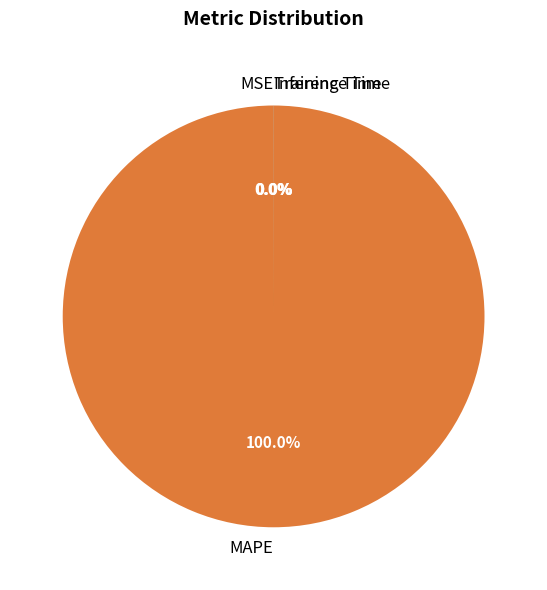

Which category accounts for the majority?

MAPE